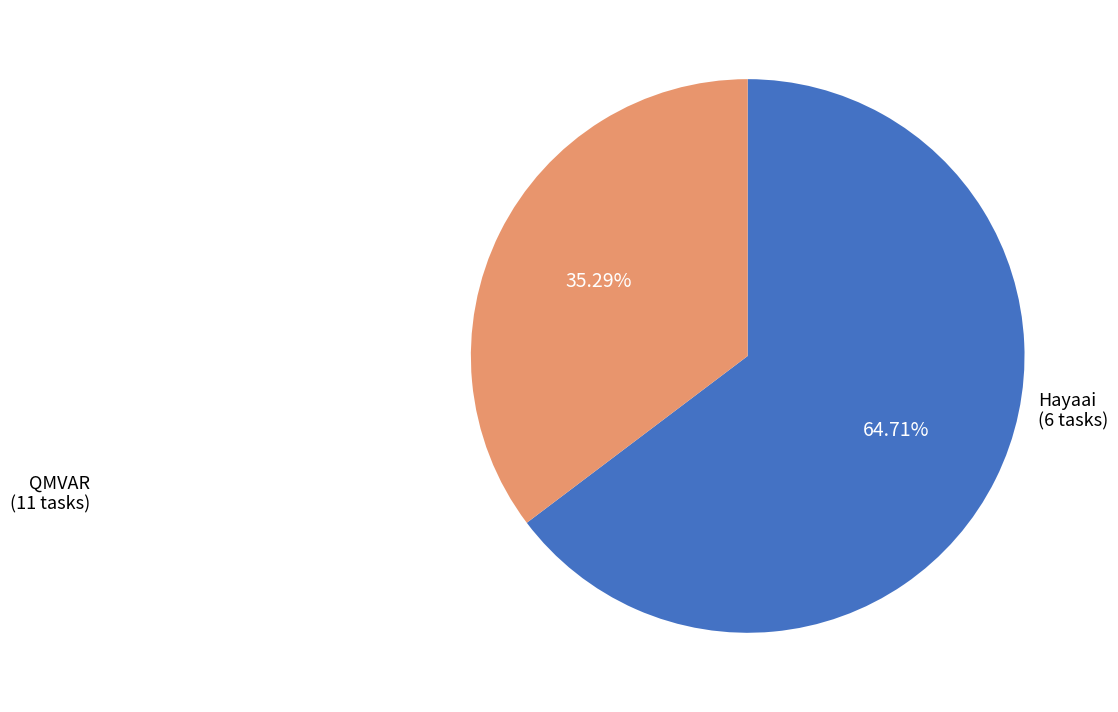

Does any single category account for the majority?

Yes